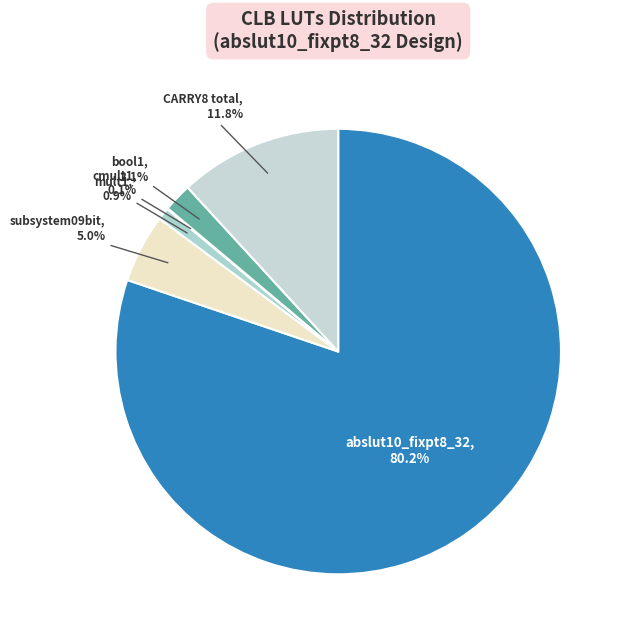

The mult1 slice represents 1% of the pie. True or false?

True